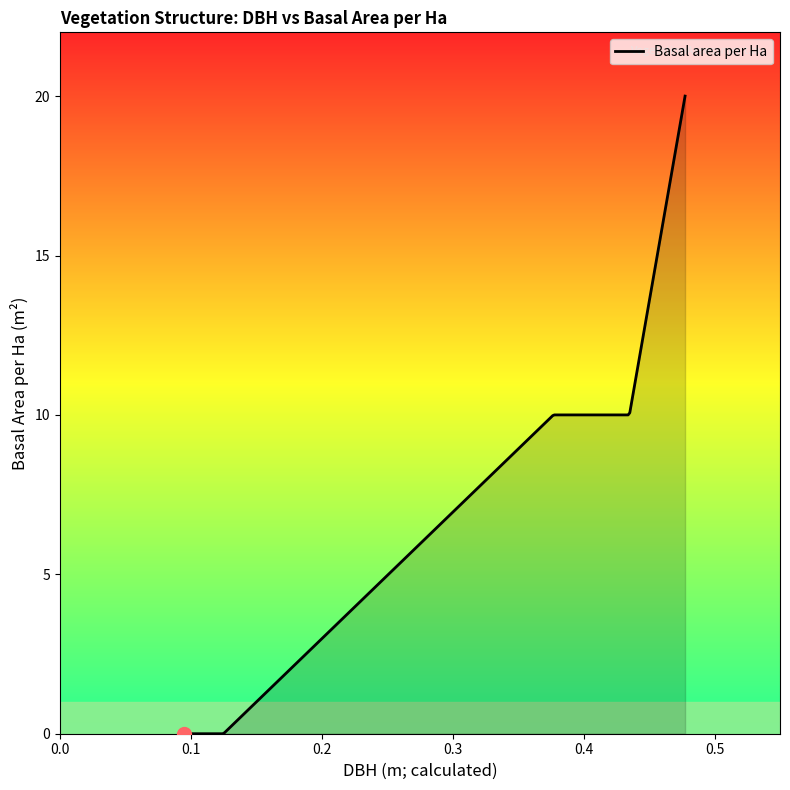

What is the difference between the maximum and minimum values?

20.0